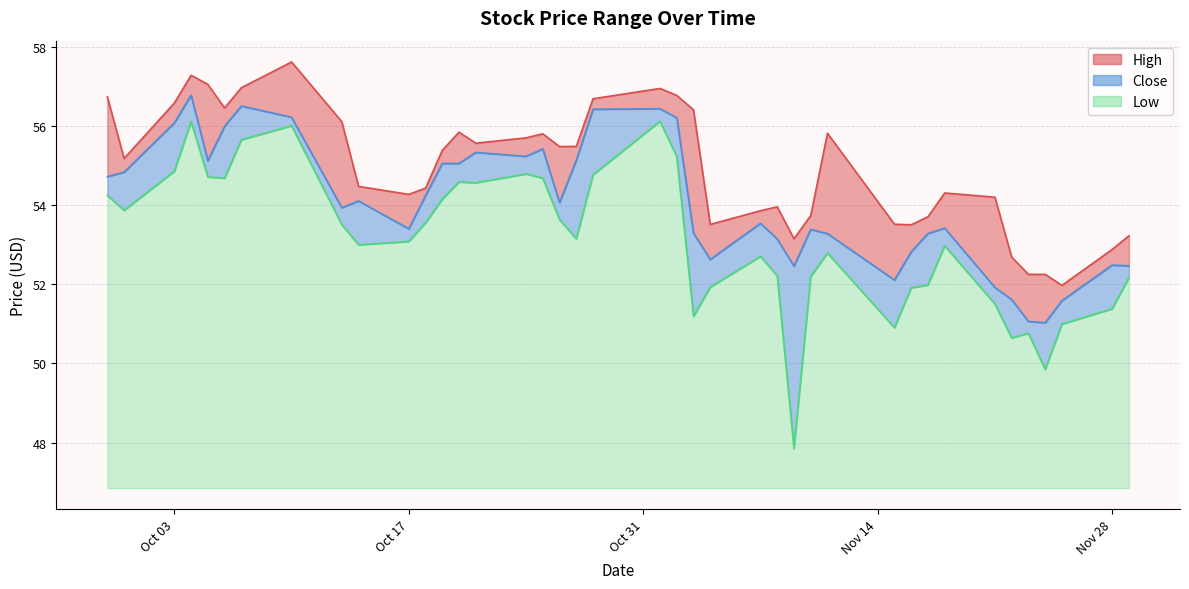

List the series in order of their peak value, highest first.

High, Close, Low